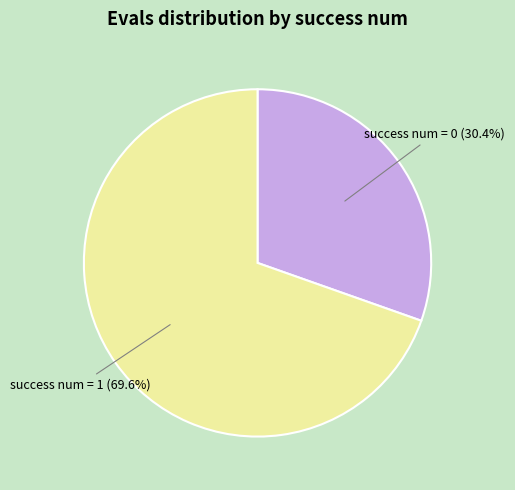

Rank the categories by value from highest to lowest.

success num = 1, success num = 0